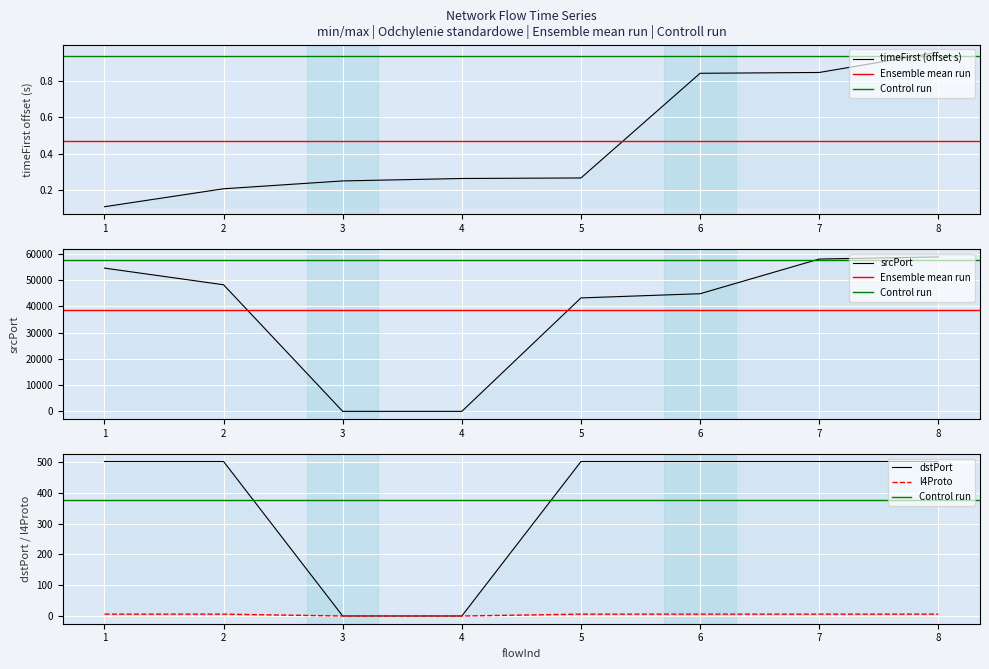

Reading left to right, transcribe all the data shown in this chart.

timeFirst: 0.1	0.2	0.2	0.3	0.3	0.8	0.8	1.0
srcPort: 54577.0	48227.0	0.0	0.0	43215.0	44817.0	58023.0	58843.0
dstPort: 502.0	502.0	0.0	0.0	502.0	502.0	502.0	502.0
l4Proto: 6.0	6.0	0.0	0.0	6.0	6.0	6.0	6.0